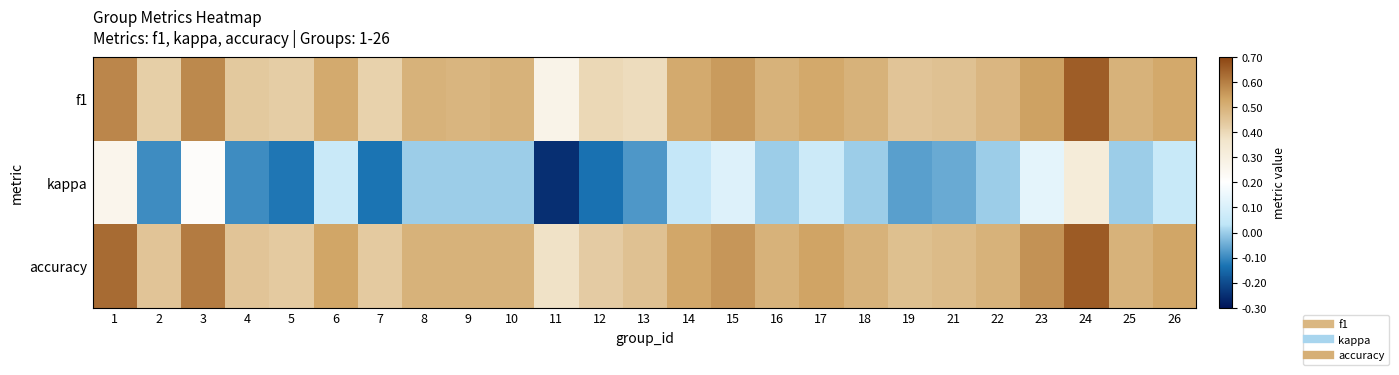

At how many categories does at least one series exceed 0?

25